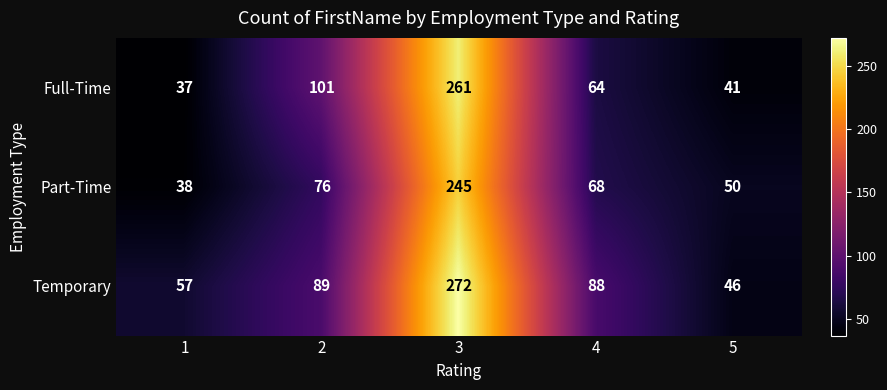

What is the total value across all series at 1?

132